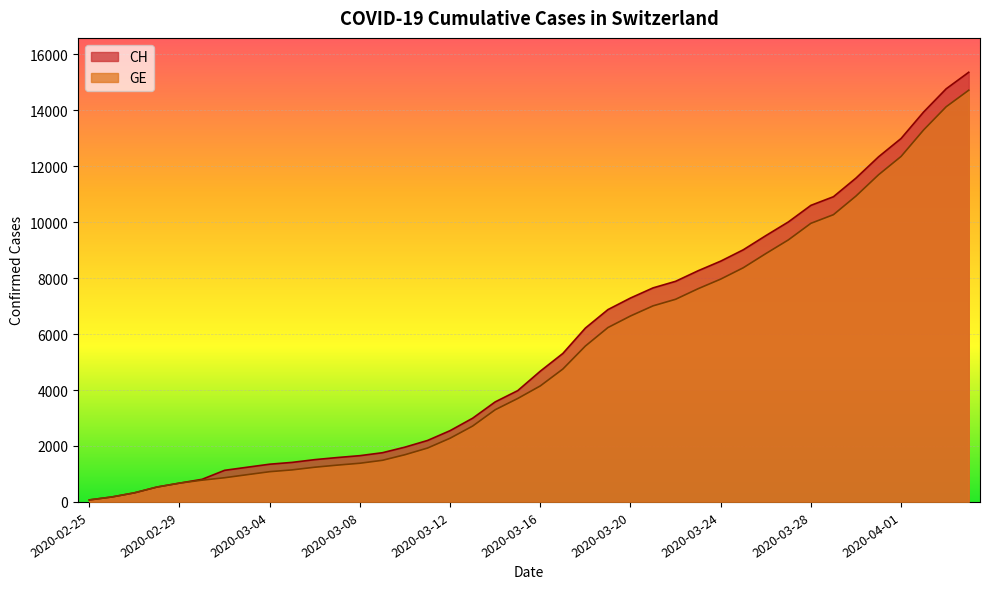

Between 2020-02-27 and 2020-03-11, which series saw the biggest shift?

CH